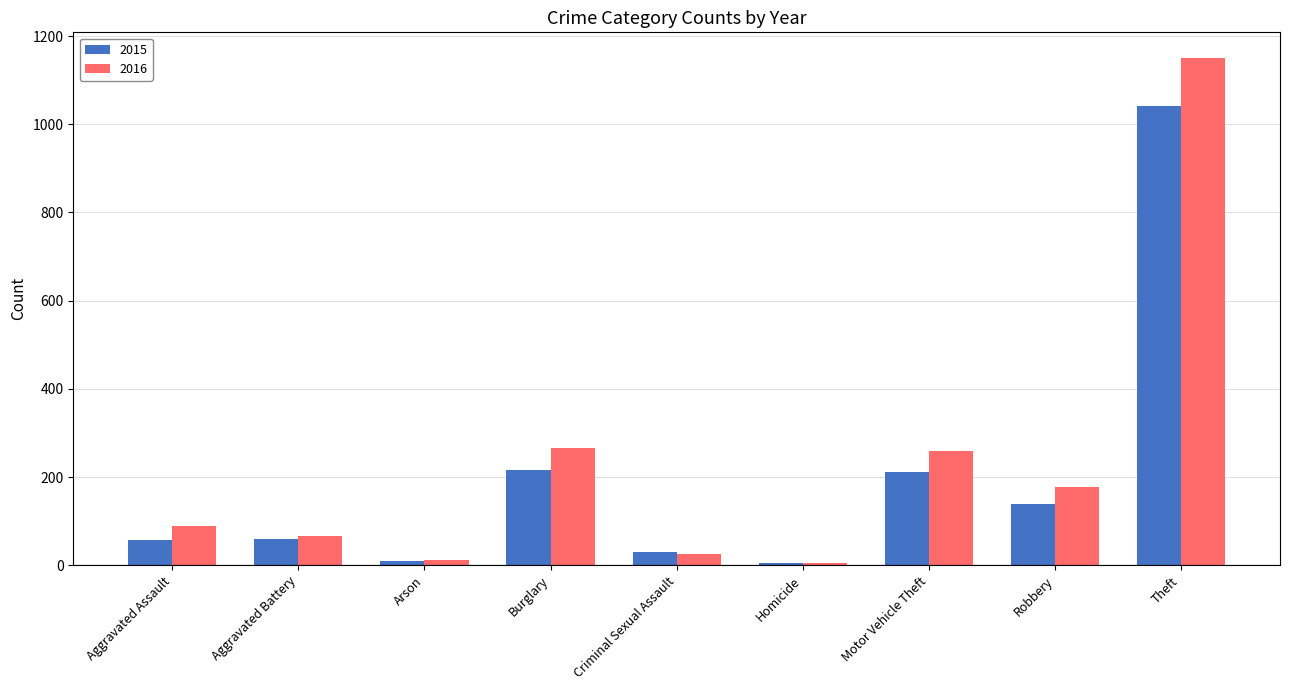

At which category is the sum across all series the highest?

Theft